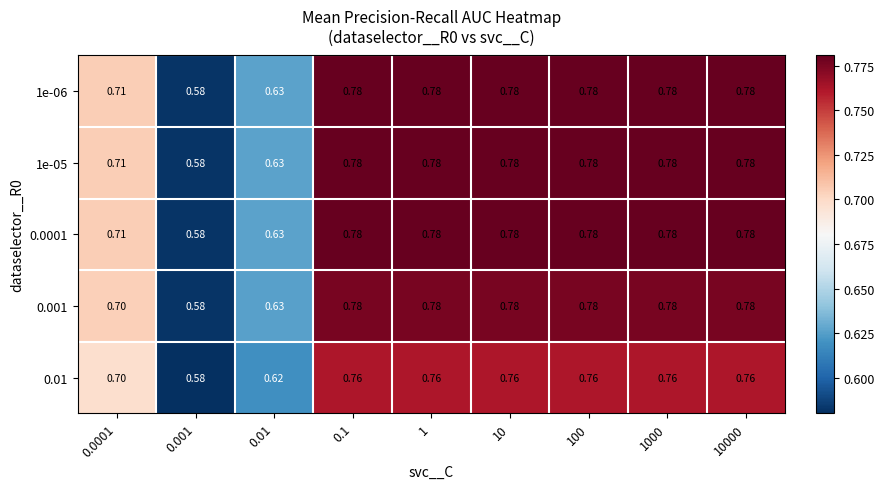

Is the value of 0.01 at 10000 greater than the value of 0.0001 at 1?

No